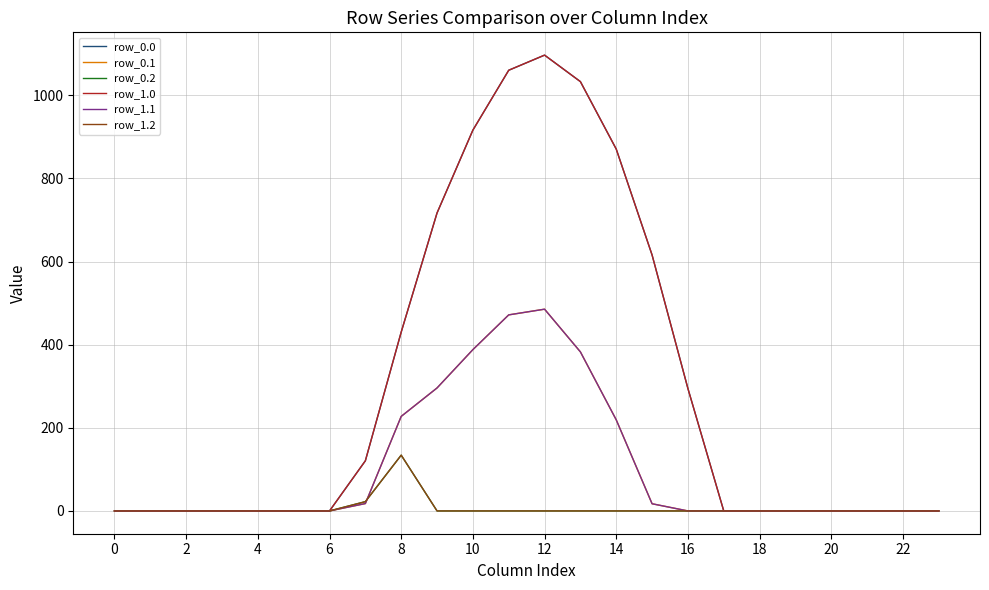

Does the chart have visible grid lines?

Yes